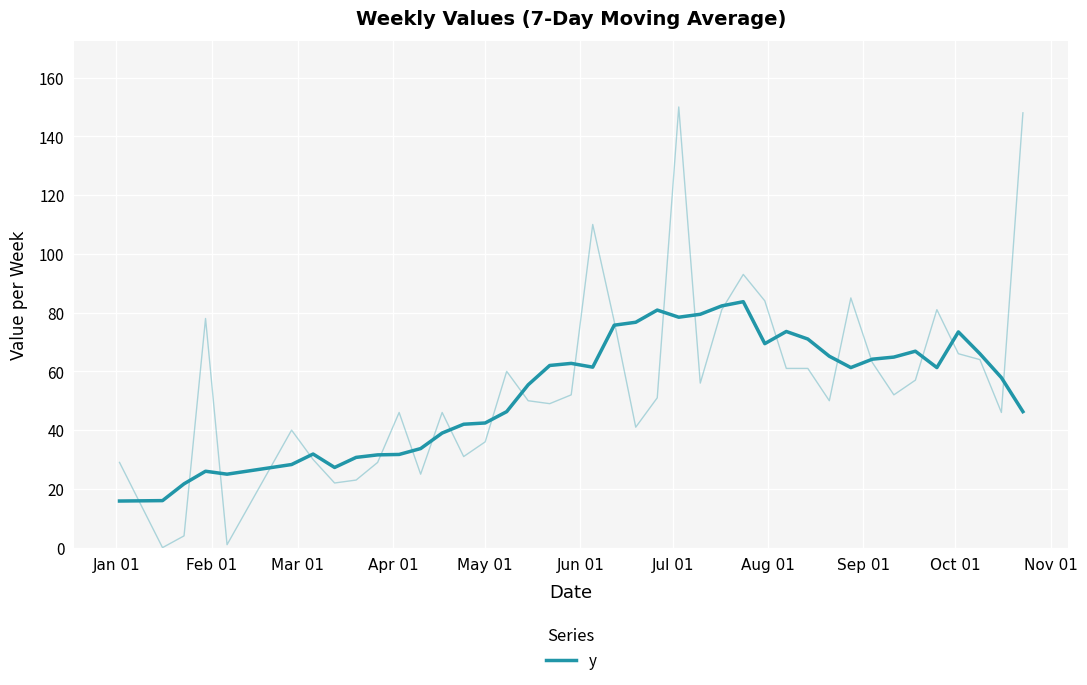

How many distinct data groups are displayed?

1